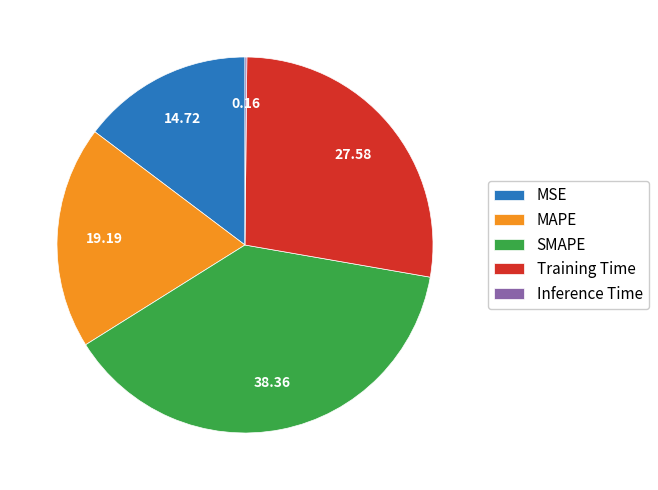

Which slice is the largest?

SMAPE